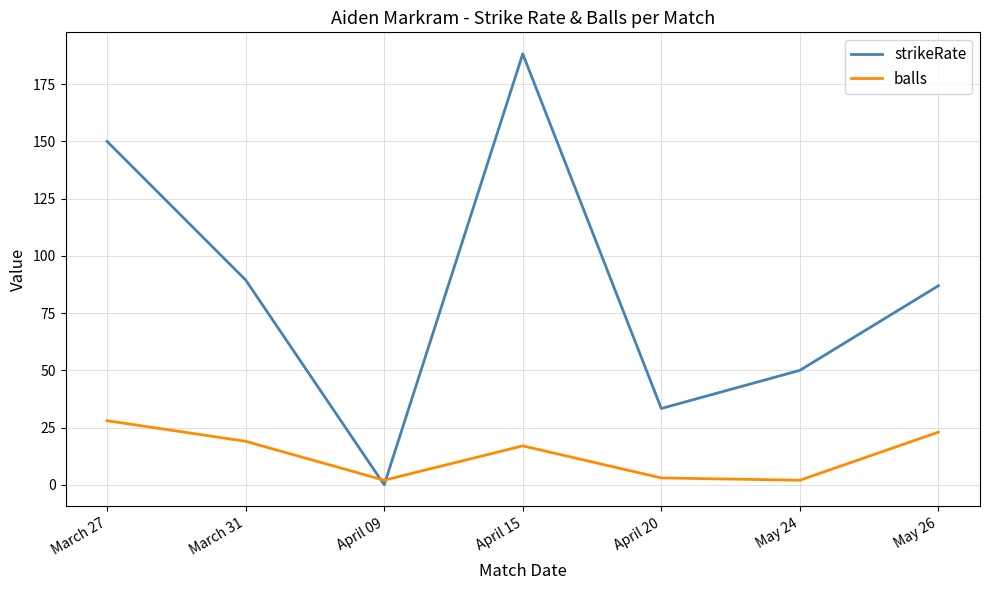

Does the chart display data point markers on the line(s)?

No